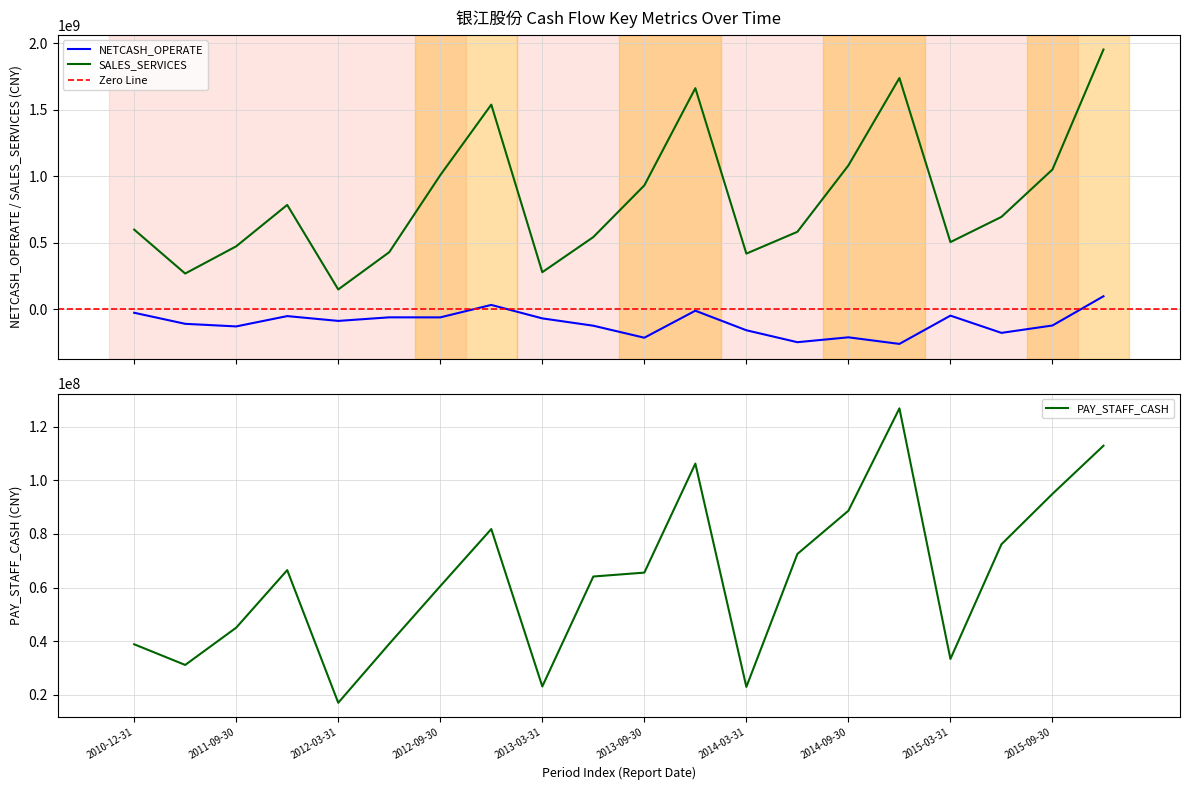

Reading left to right, extract all data points from this chart.

NETCASH_OPERATE: -24894975.8	-108078047.3	-127640567.6	-50014328.0	-86225845.4	-59358825.0	-59651970.6	33937476.3	-67214286.0	-122283485.1	-212542943.1	-9530887.2	-156530586.9	-246227764.4	-209570529.6	-259091403.8	-46541872.9	-176153997.8	-120679312.5	99034597.2
SALES_SERVICES: 600025351.1	269848988.2	474568952.4	785678205.7	150241035.1	430504367.8	1009544638.6	1539646171.3	279990159.1	543991513.8	932572732.0	1663308533.4	419695051.7	583563959.8	1082563248.5	1739621994.6	506268784.9	695770194.6	1051996795.1	1953907514.9
PAY_STAFF_CASH: 38860174.0	31150438.6	45055025.3	66517787.0	17041852.5	39027266.3	60541713.0	81845201.6	23127375.3	64138300.7	65590566.3	106255543.9	22961300.4	72550334.8	88669965.1	126855637.1	33387300.9	76163250.6	94955575.4	112918498.5